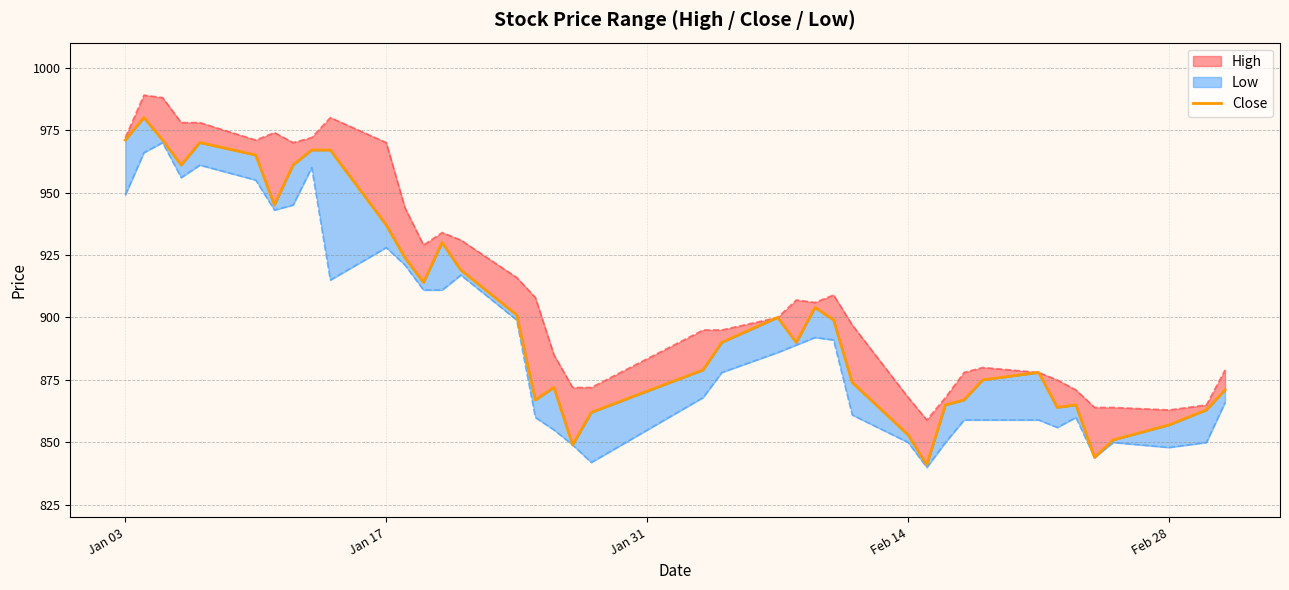

Is it true that the value at Jan 03 is 1569?

False